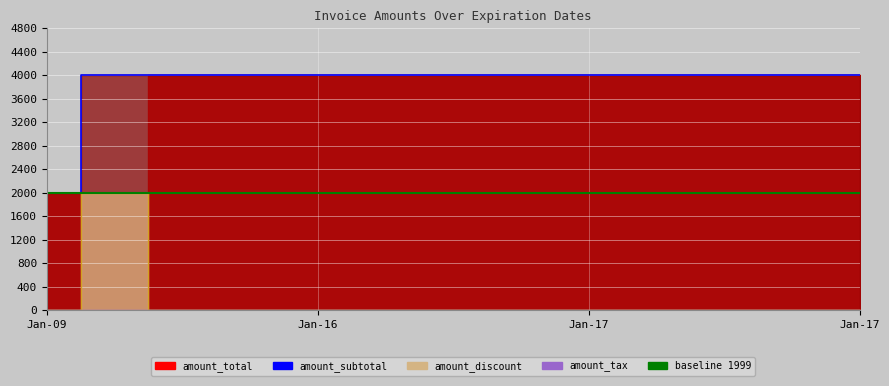

What is the average value of the amount_subtotal series?

3845